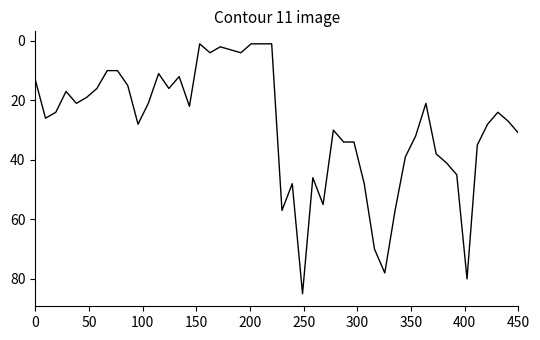

What is the difference between the maximum and minimum values?

84